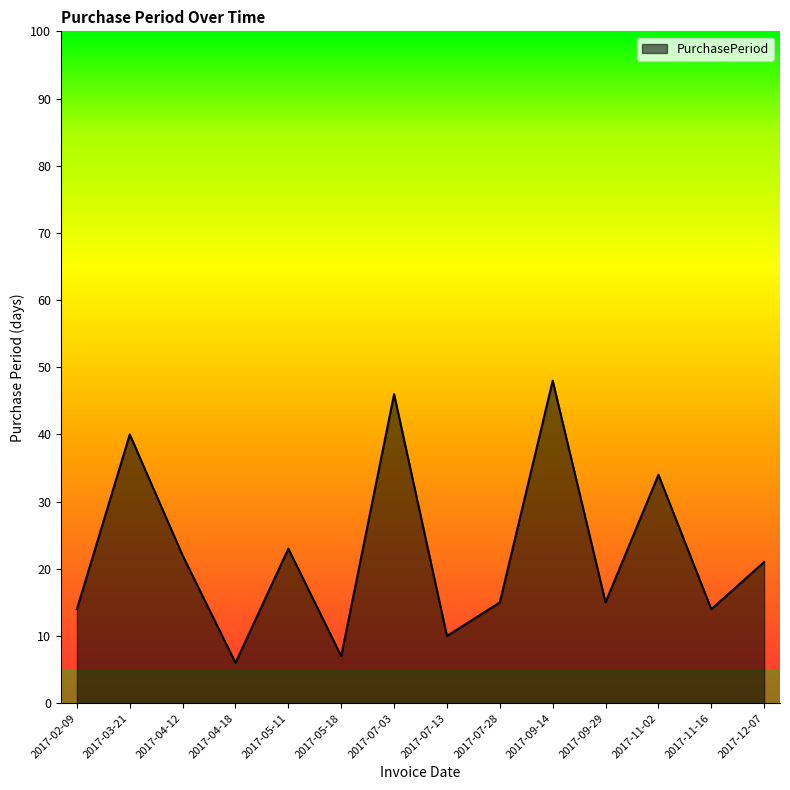

What is the difference between the second highest and second lowest values?

39